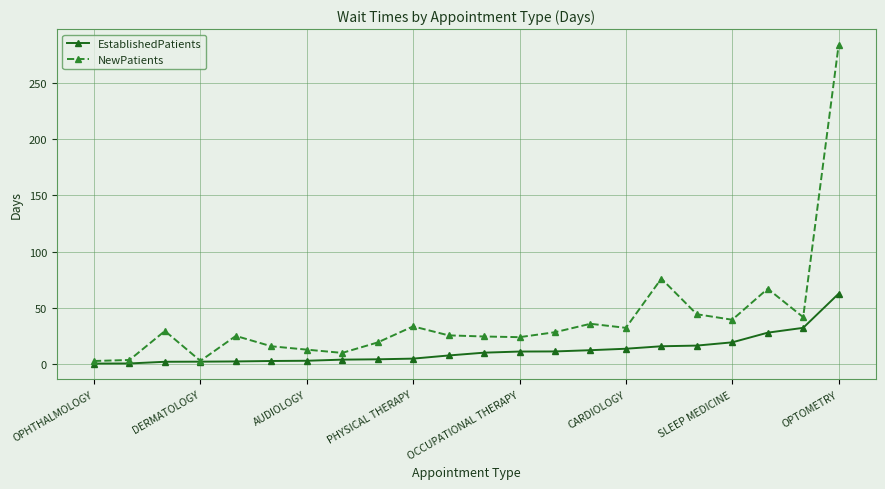

What is the smallest value displayed?

0.4